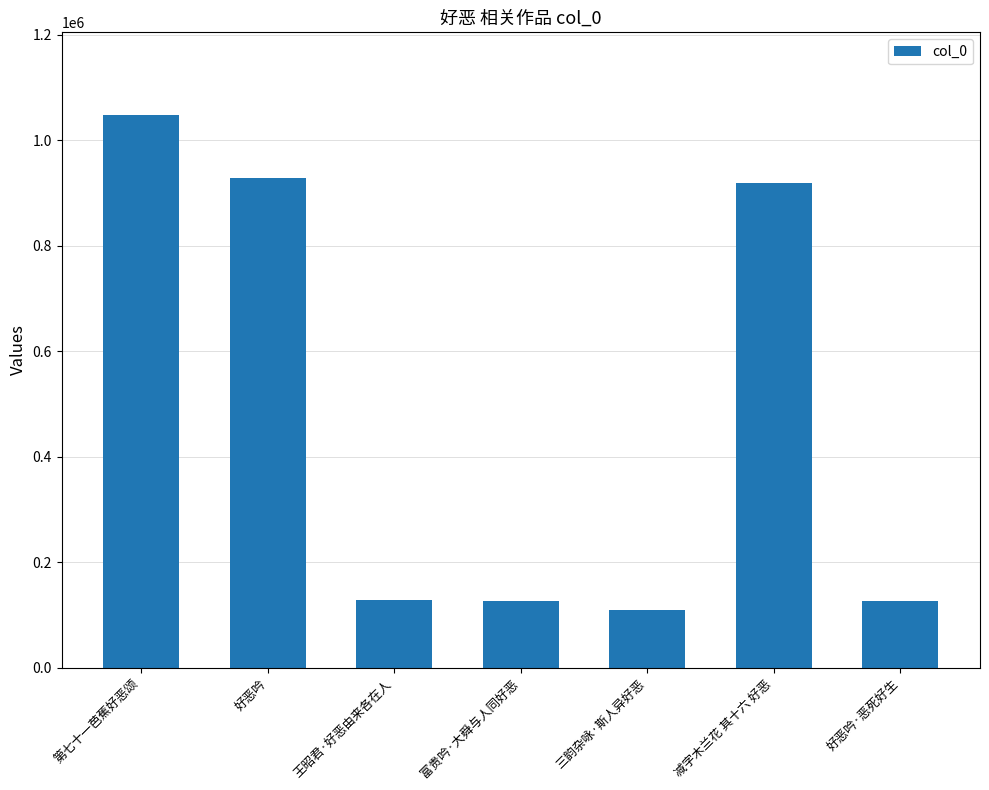

Read the value at 富贵吟·大舜与人同好恶, to the nearest 100.

126700